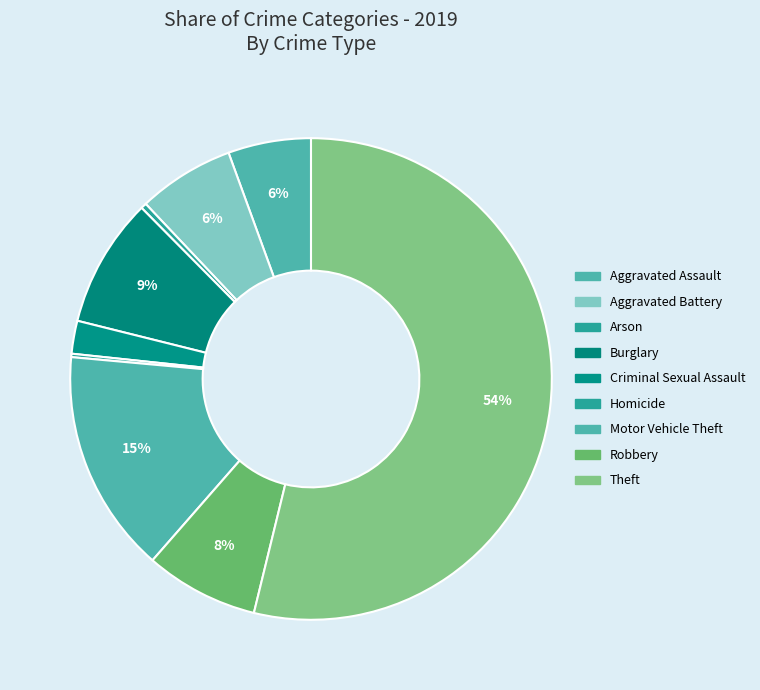

Approximately how many times larger is the value at Theft compared to Motor Vehicle Theft?

3.6